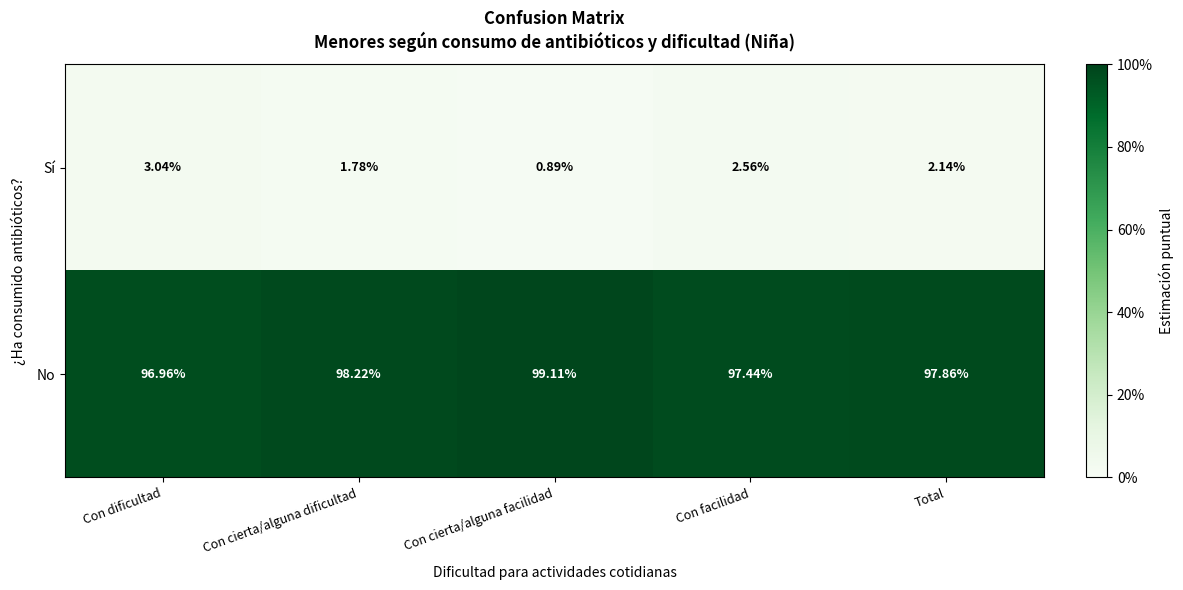

List the series in order of their peak value, lowest first.

Sí, No